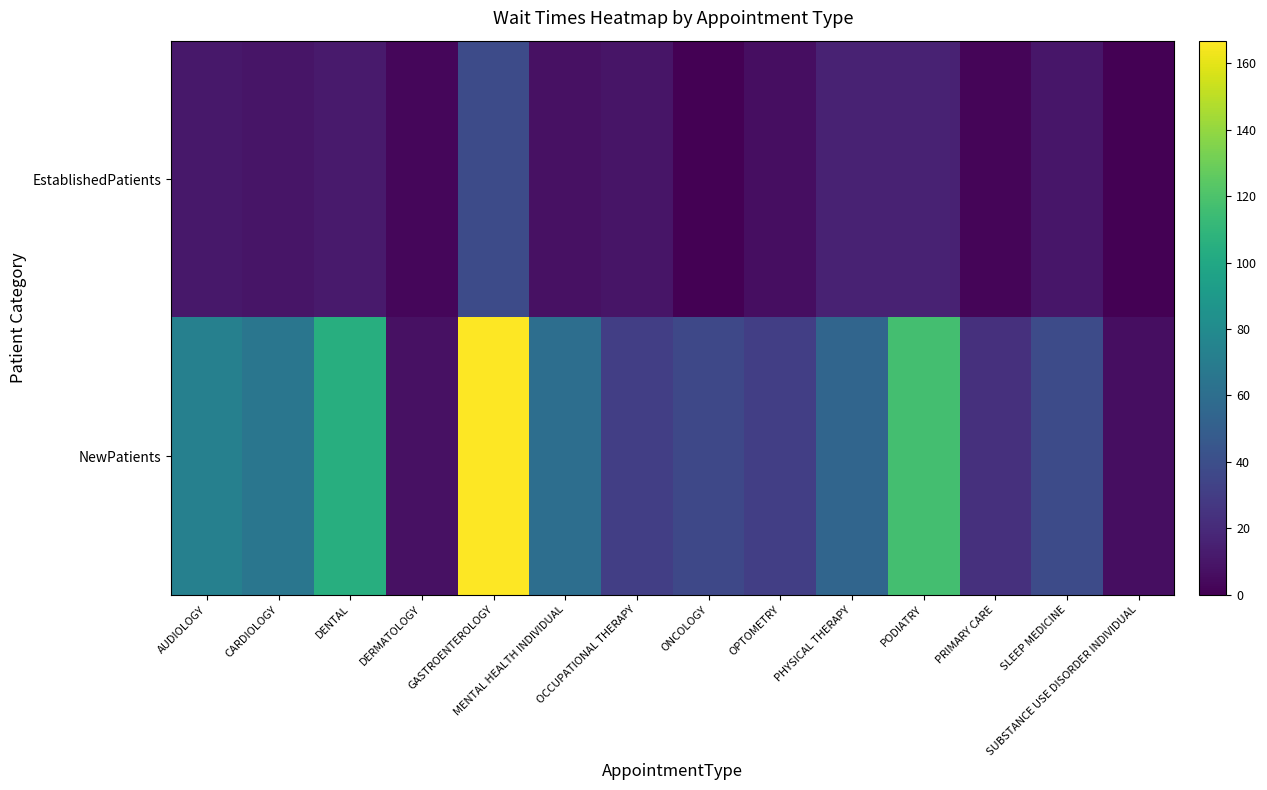

Rank the series by their average value, from highest to lowest.

NewPatients, EstablishedPatients